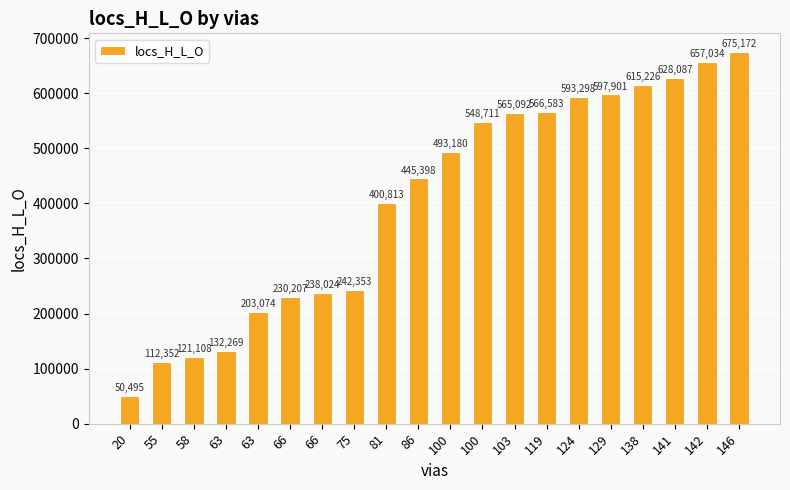

Are the bars horizontal?

No